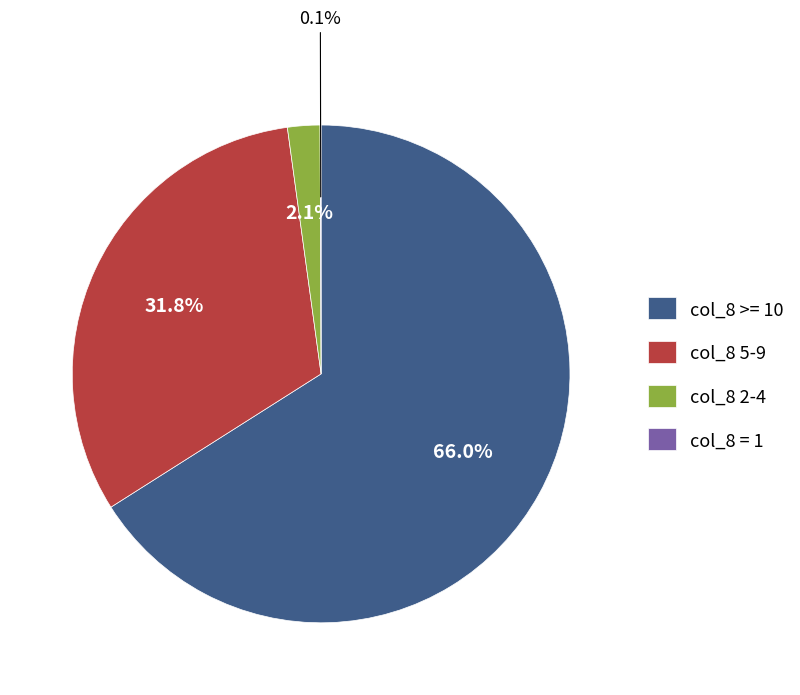

Is there any slice that represents more than half of the pie?

Yes